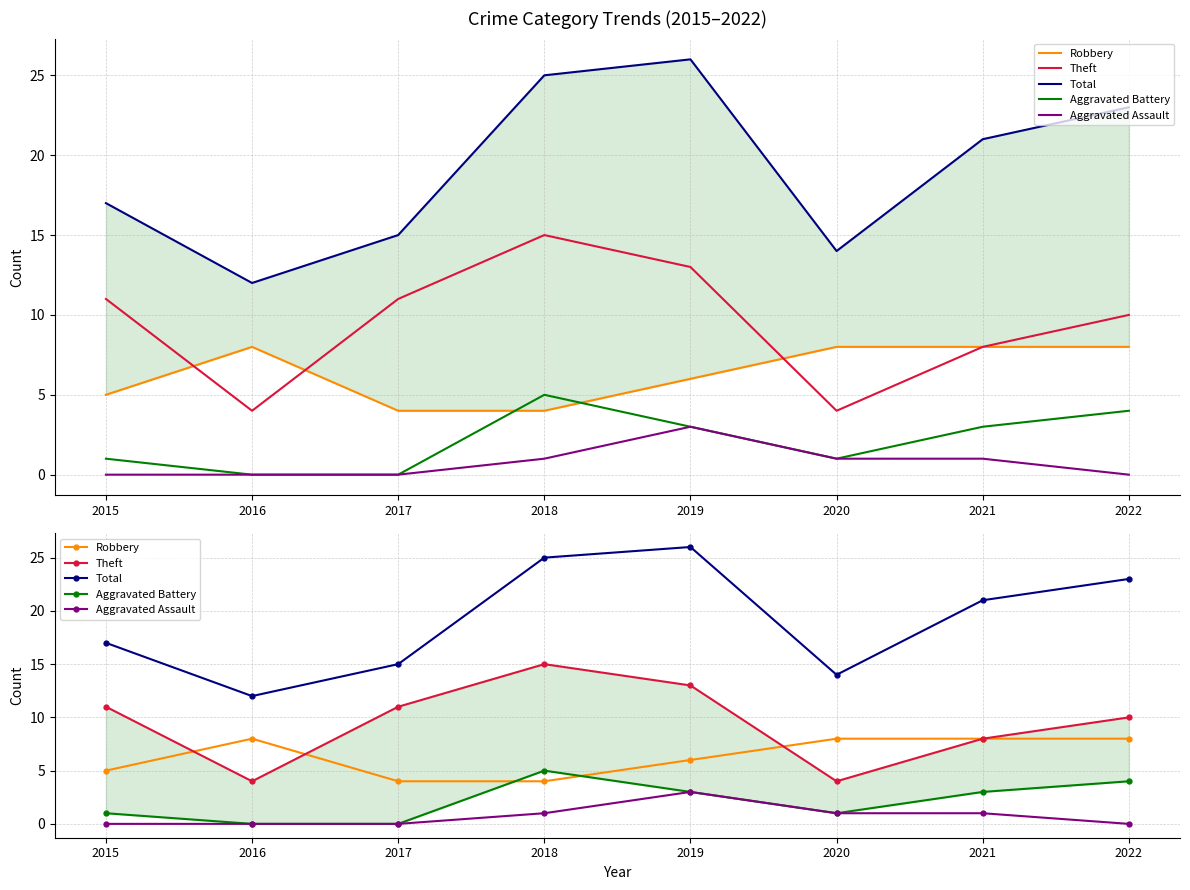

Is the value of Aggravated Battery at 2018 greater than the value of Aggravated Assault at 2015?

Yes